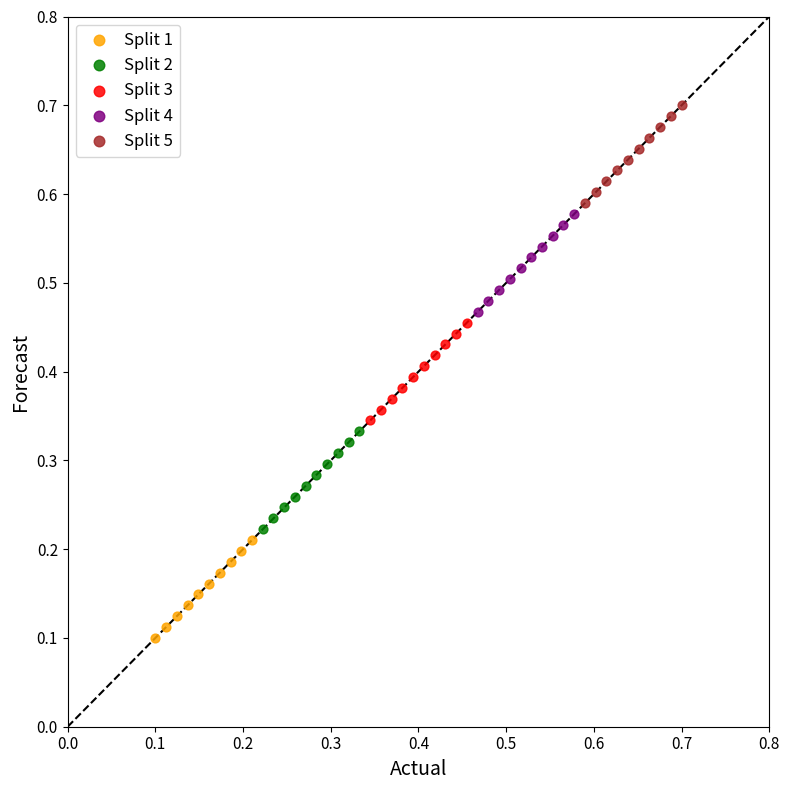

Which series has the widest spread of Y values?

Split 1